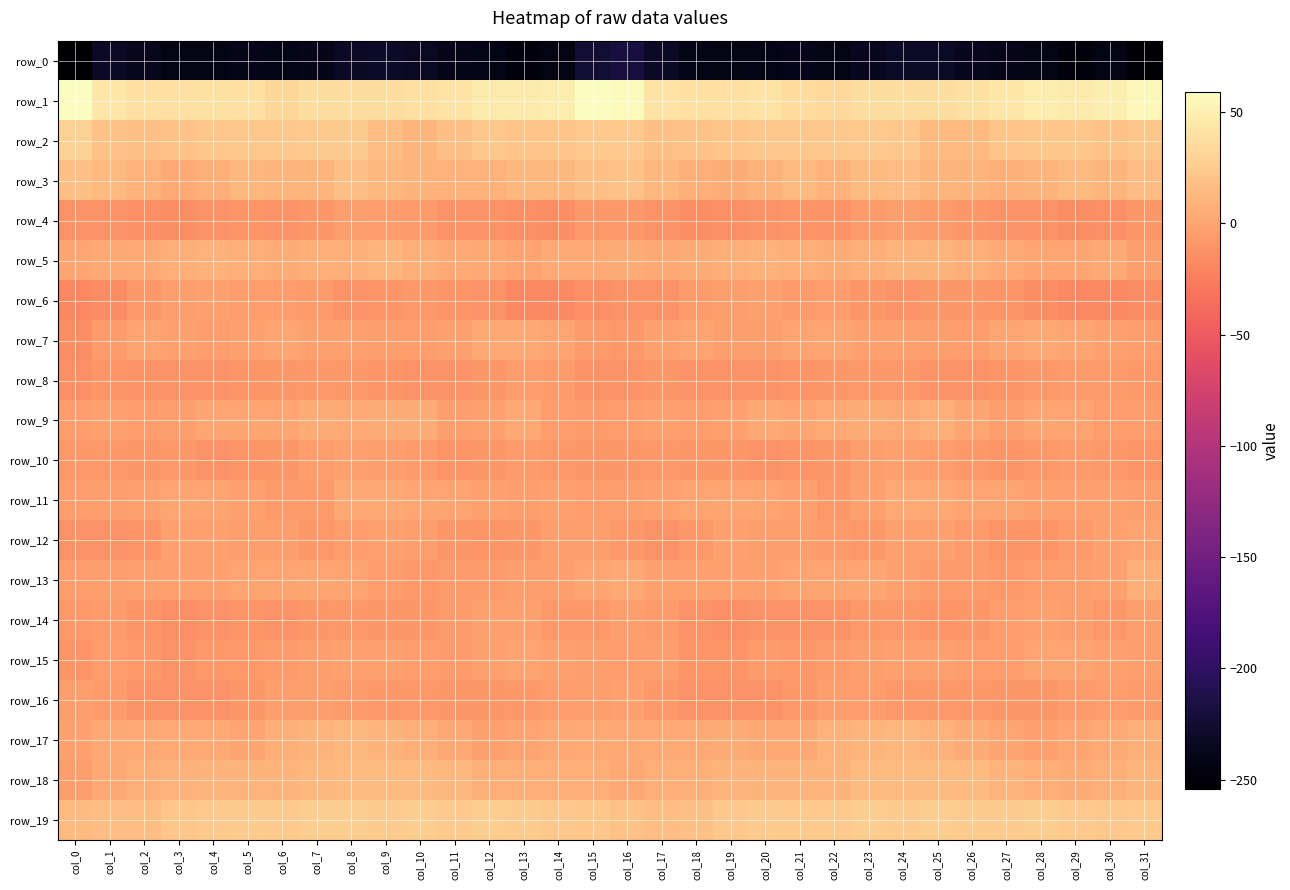

At which label does row_17 reach its minimum?

col_28